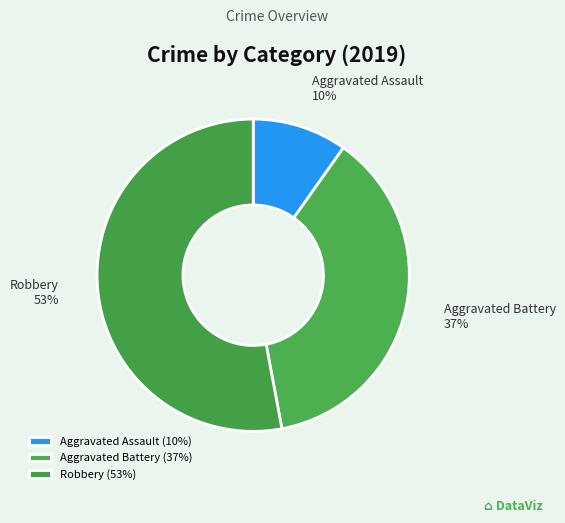

Which category has the smallest portion of the pie?

Aggravated Assault